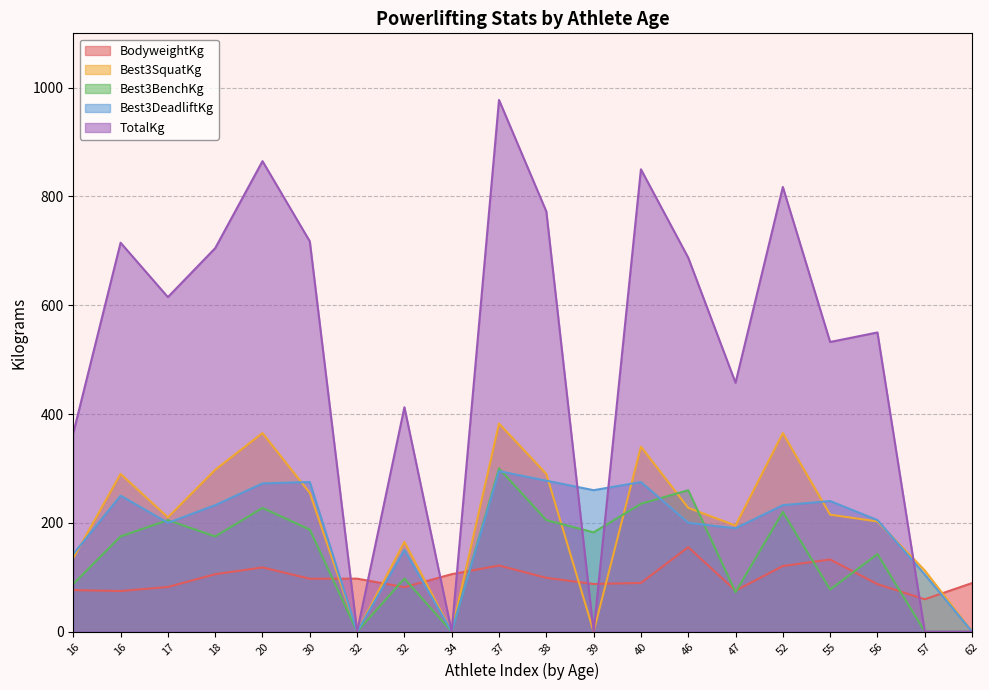

List the labels in order of Best3BenchKg value, largest first.

37, 46, 40, 20, 52, 17, 38, 30, 39, 18, 16, 56, 32, 16, 55, 47, 57, 62, 32, 34